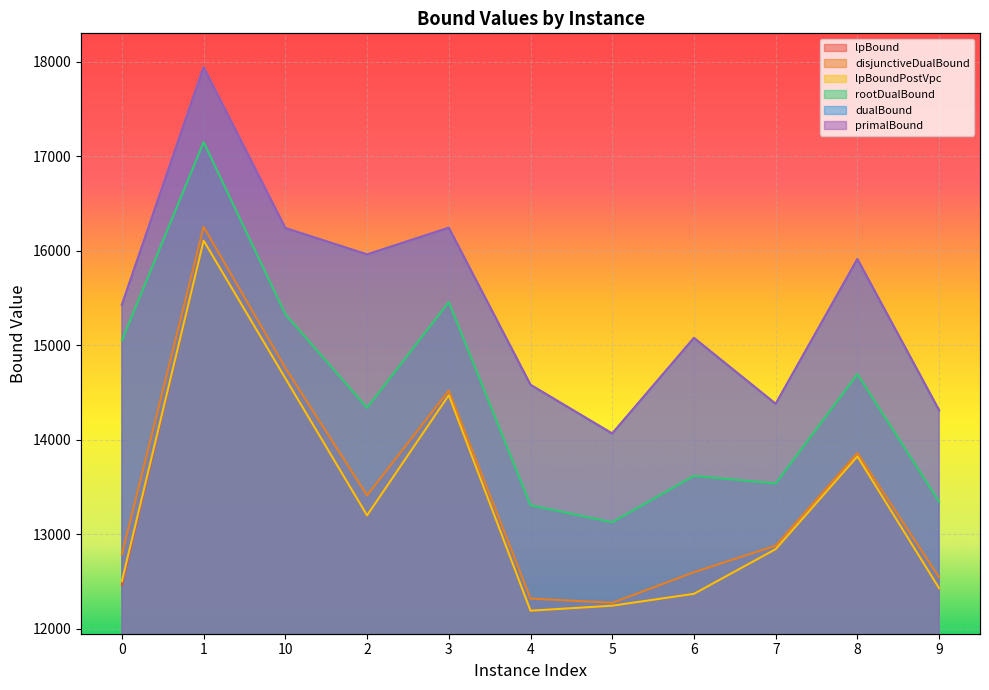

Is the value of lpBound at 9 greater than the value of dualBound at 9?

No